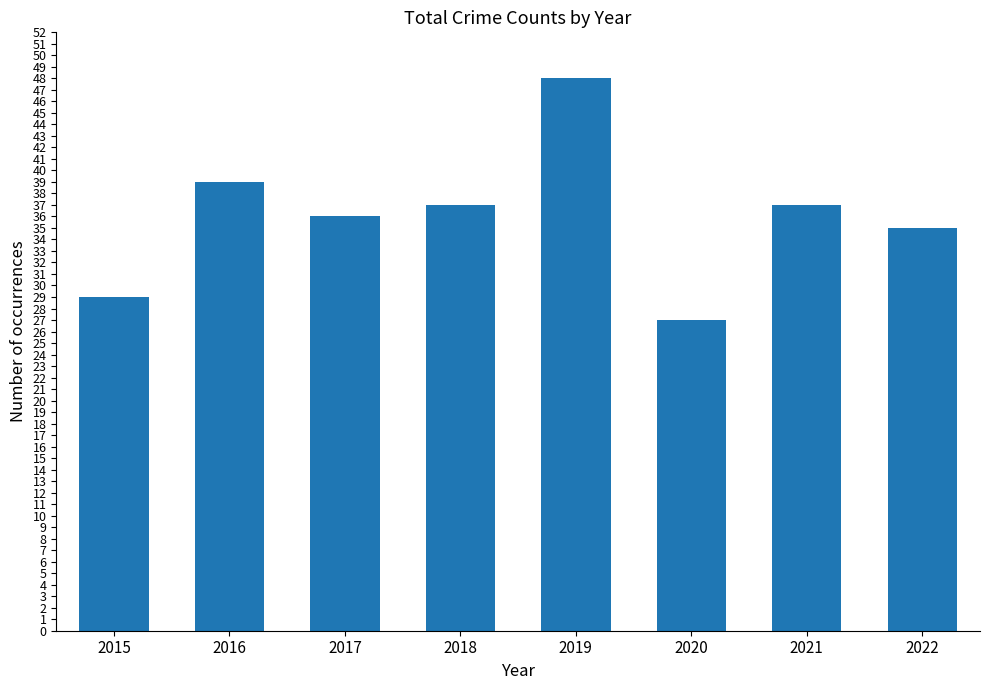

What is the sum of all values?

288